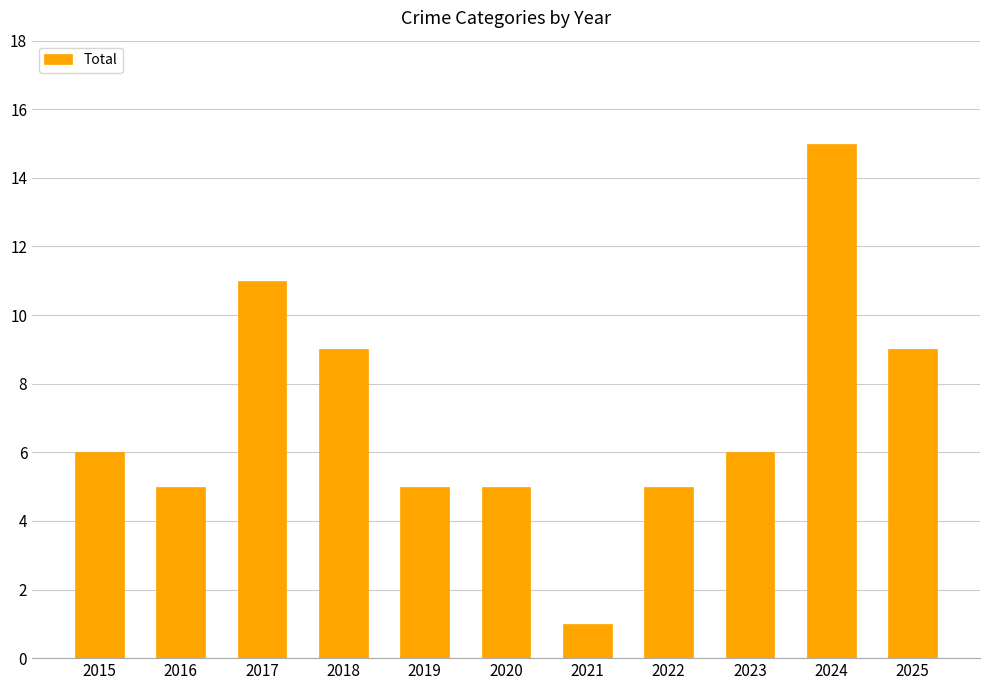

True or false: the data shows 9 at 2024.

False